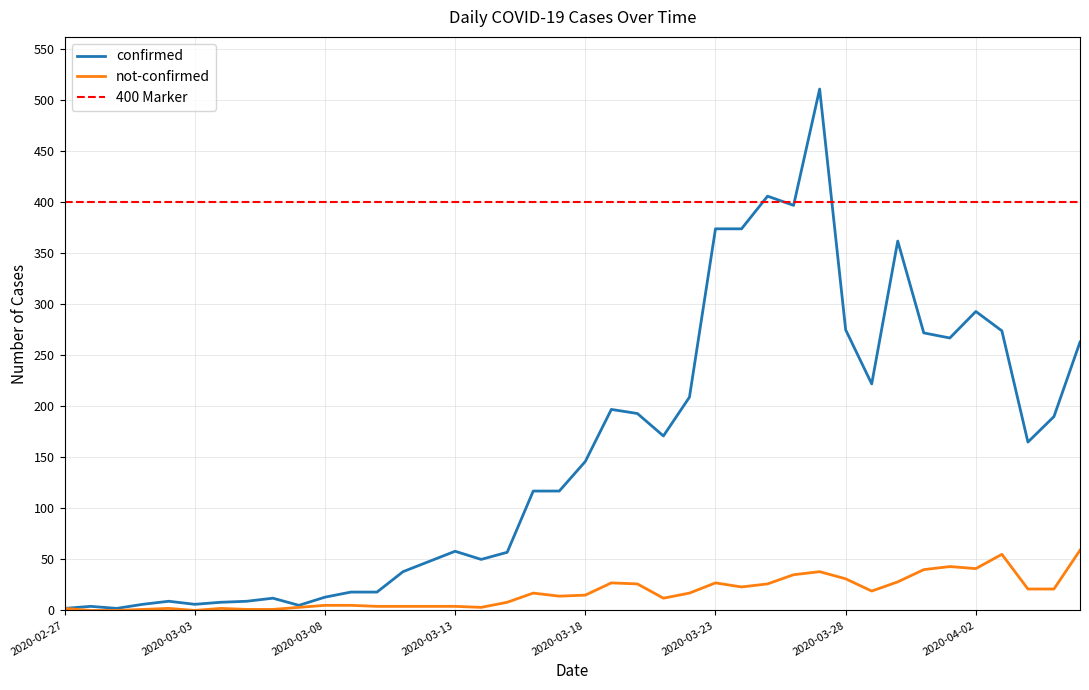

Where is not-confirmed nearest to the value 29?

2020-03-30